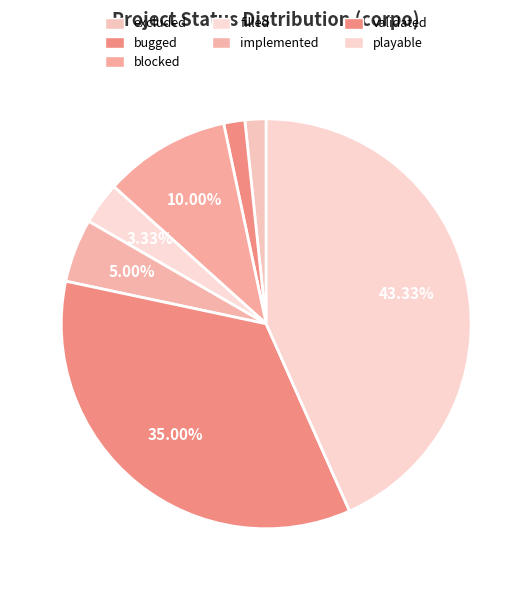

What is the total percentage of validated and playable?

78.3%